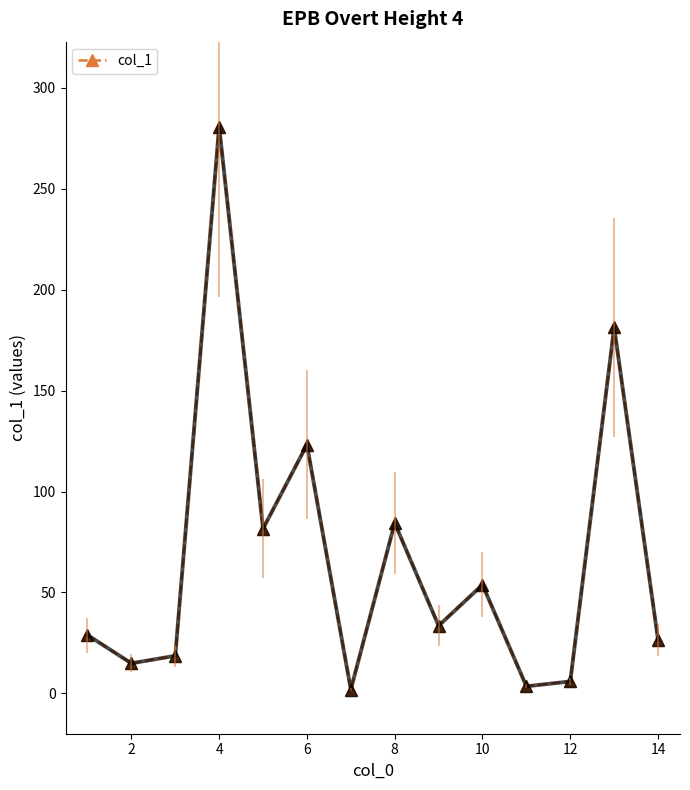

What is the value of the 14th point from the left?

26.5